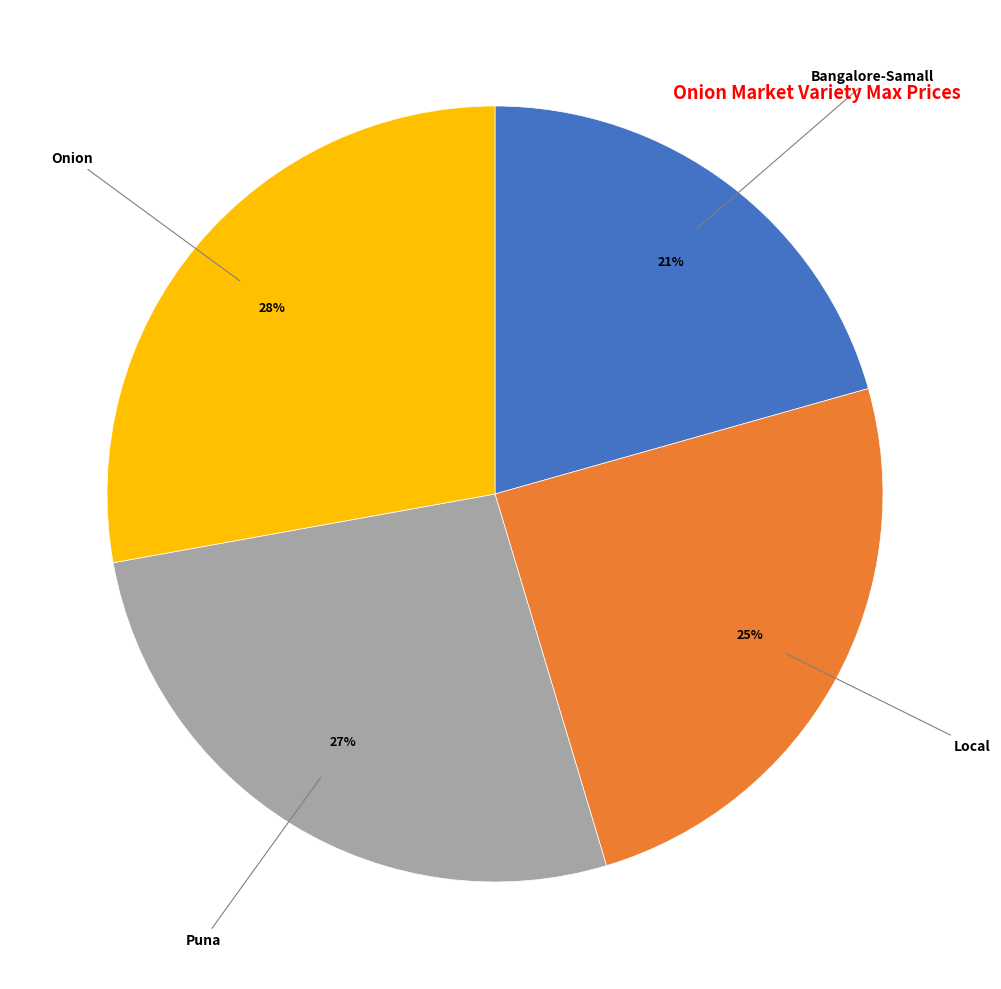

Is there any slice that represents more than half of the pie?

No